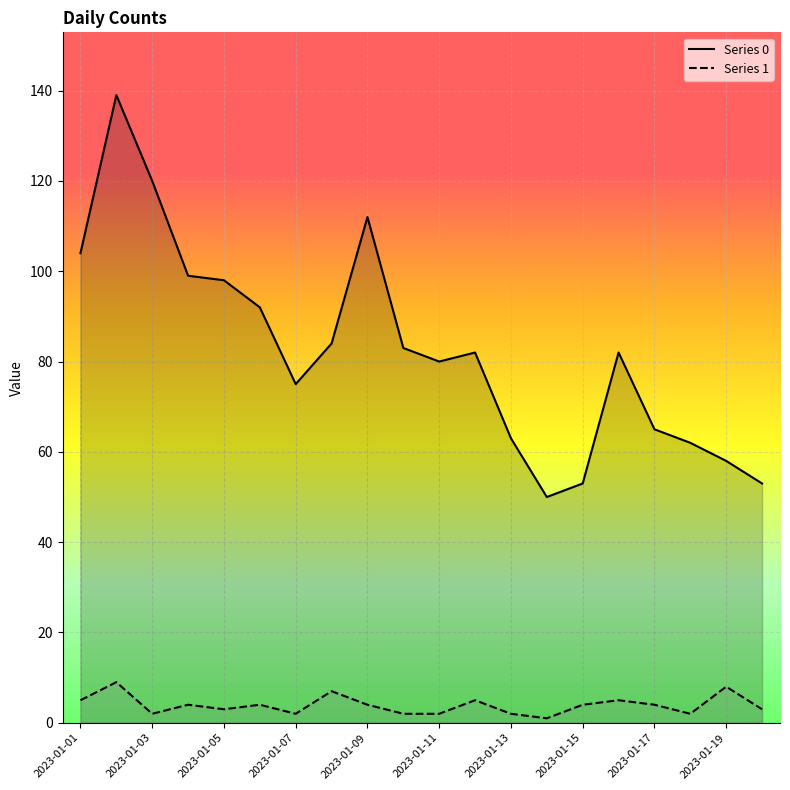

True or false: 1 has a value of 4 at 2023-01-10.

False